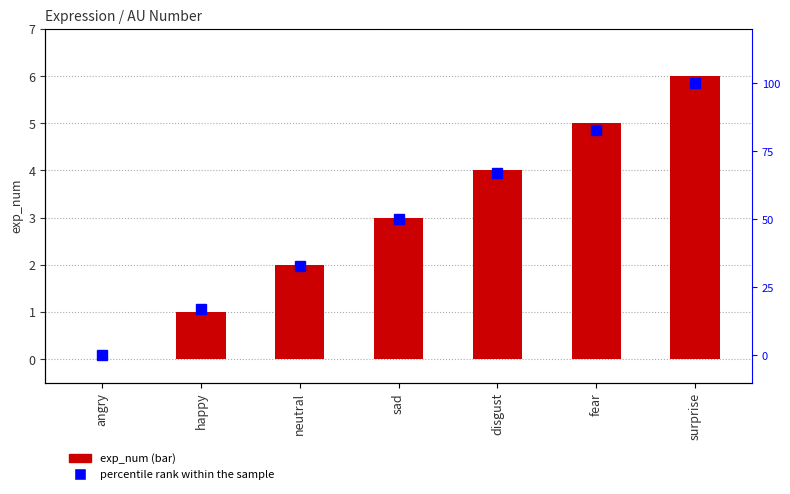

What are all the series names shown in the legend?

exp_num, percentile rank within the sample